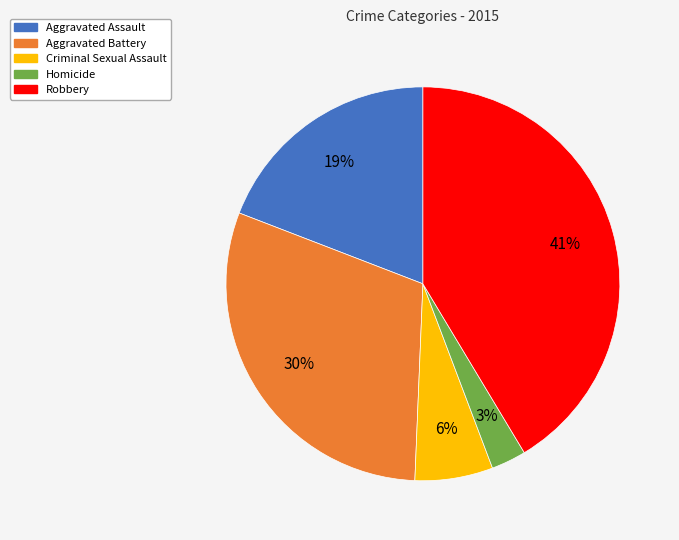

What percentage is the Aggravated Battery slice, to the nearest percent?

30%